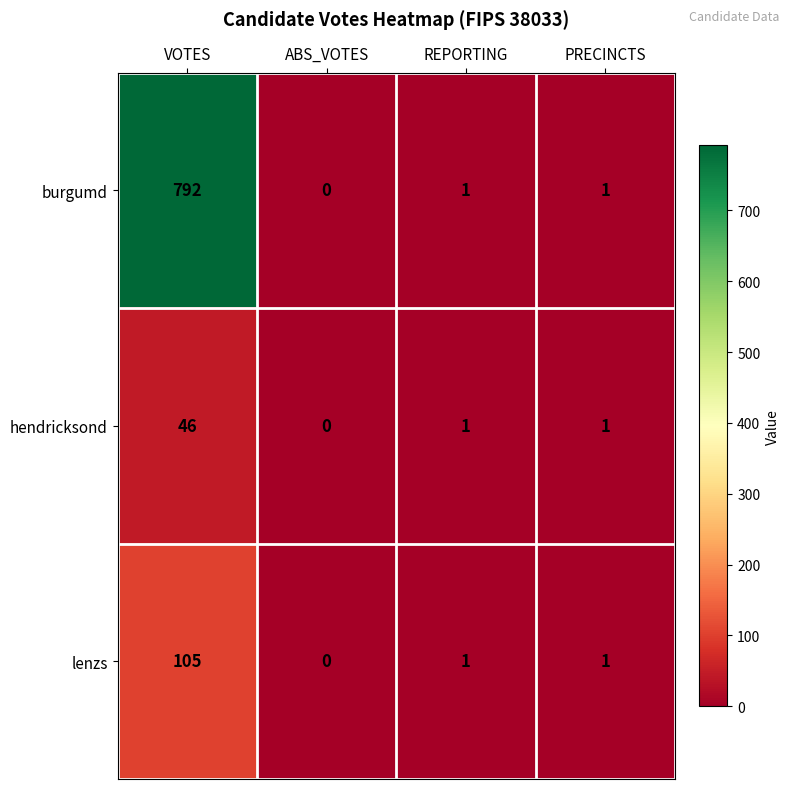

Reading left to right, what are all the values shown in this chart?

burgumd: 792	0	1	1
hendricksond: 46	0	1	1
lenzs: 105	0	1	1